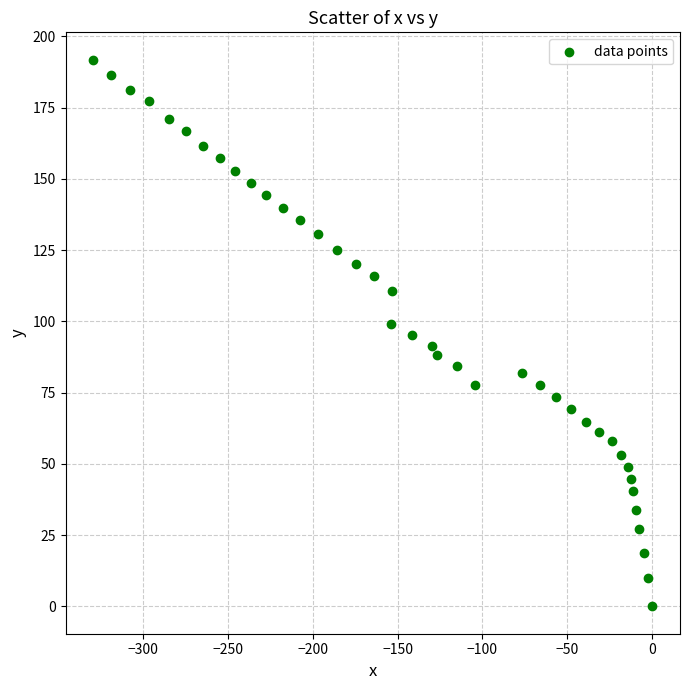

What is the range of Y values (max minus min)?

191.8